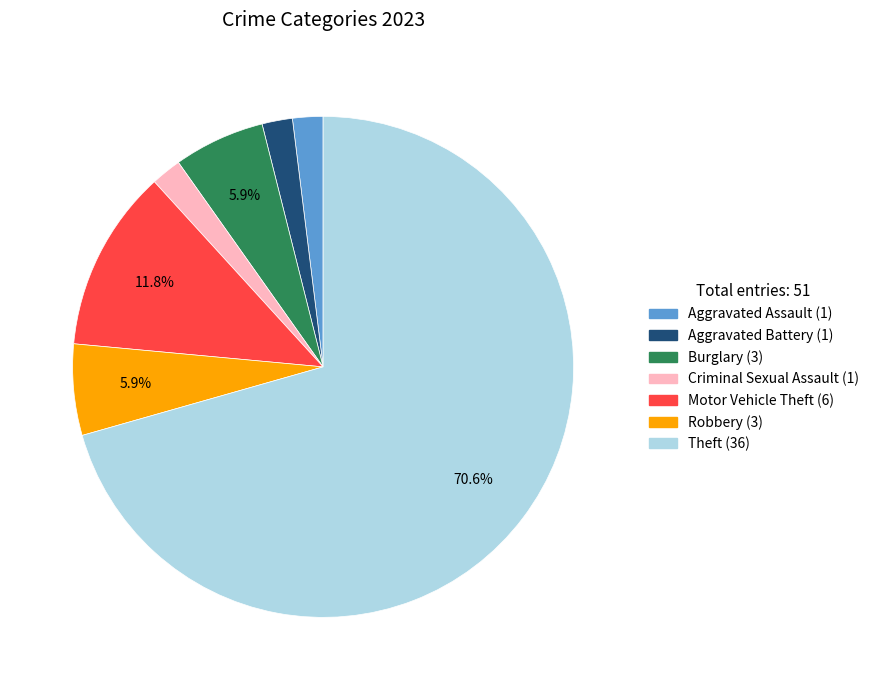

True or false: Theft accounts for 85% of the total.

False